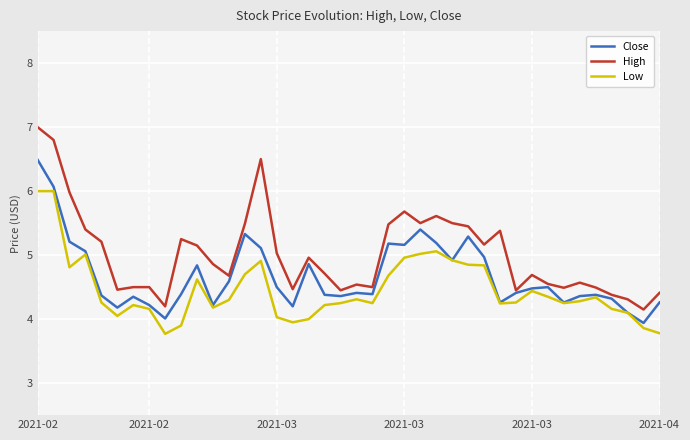

True or false: High and Low intersect in this chart.

False